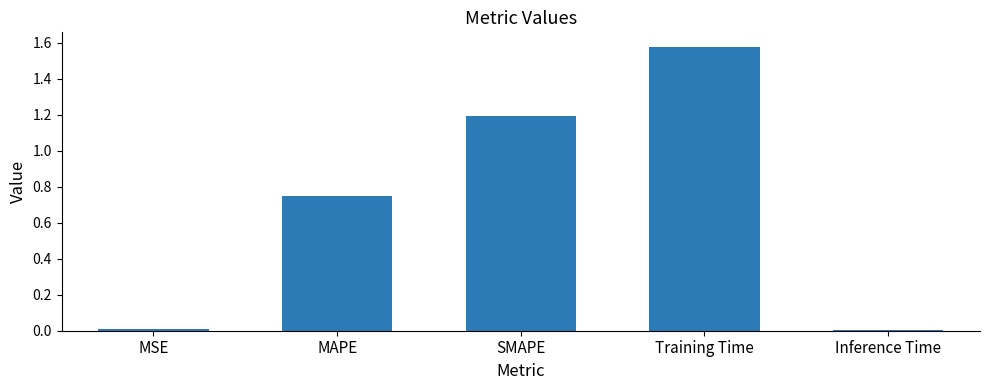

The chart shows a value of 1.2 at SMAPE. True or false?

True